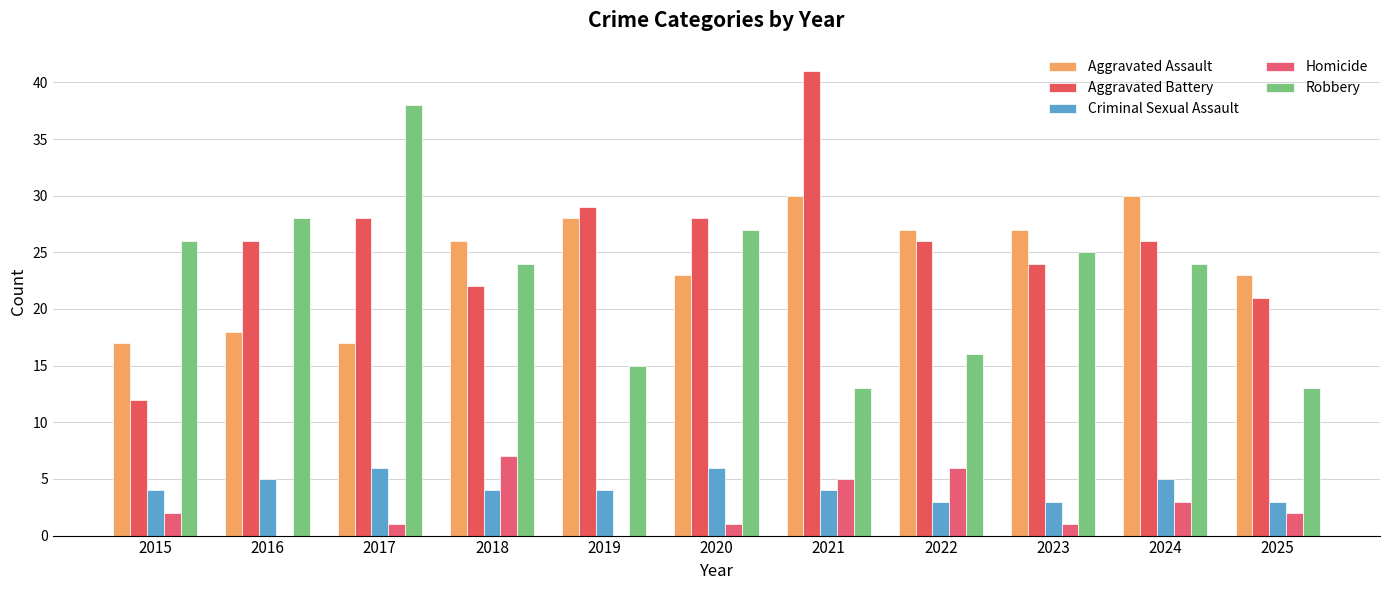

What is the average value of the Robbery series?

23